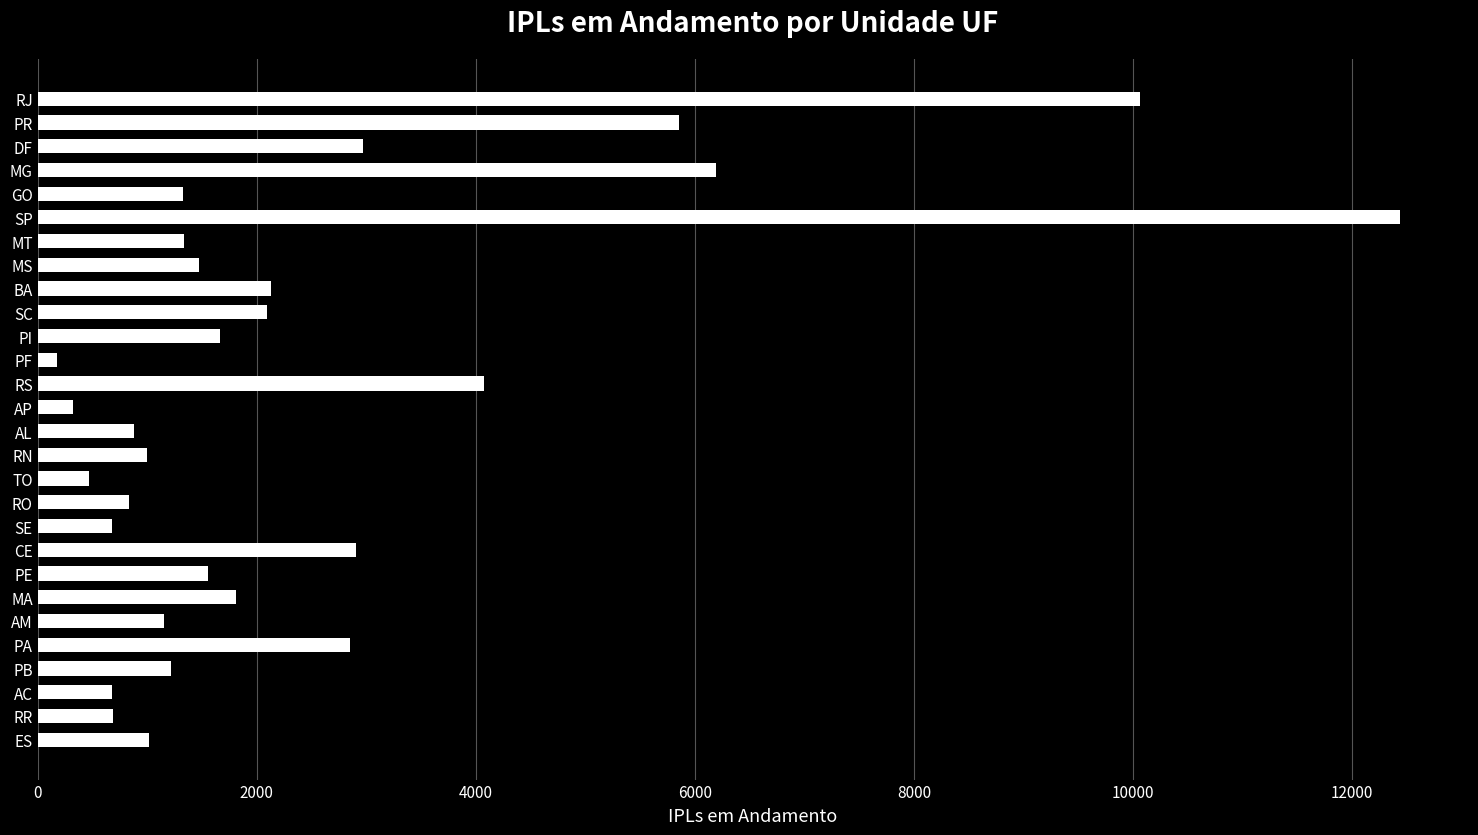

Does the chart contain stacked bars?

No